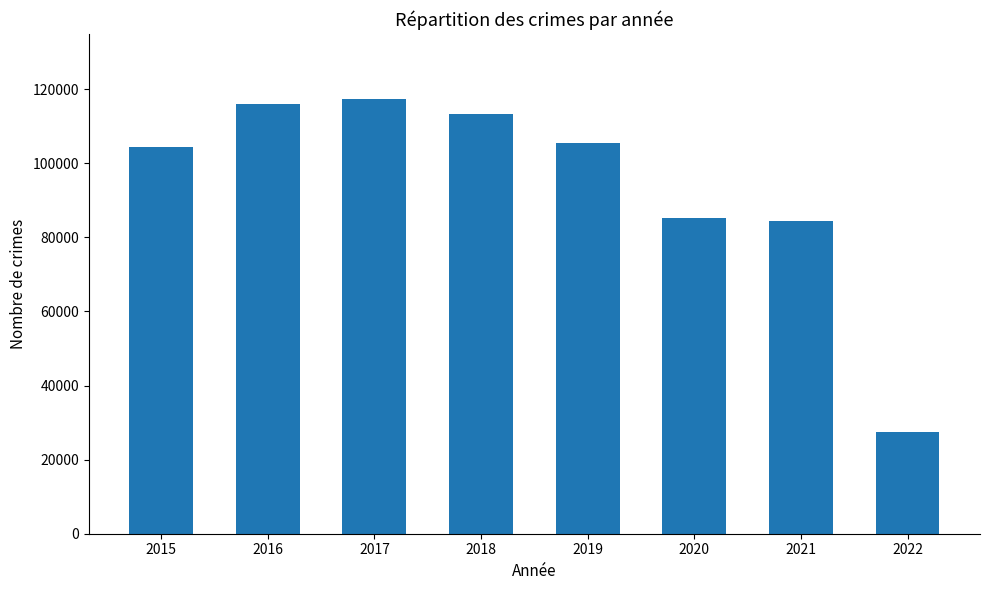

What is the difference between the maximum and second lowest values?

32926